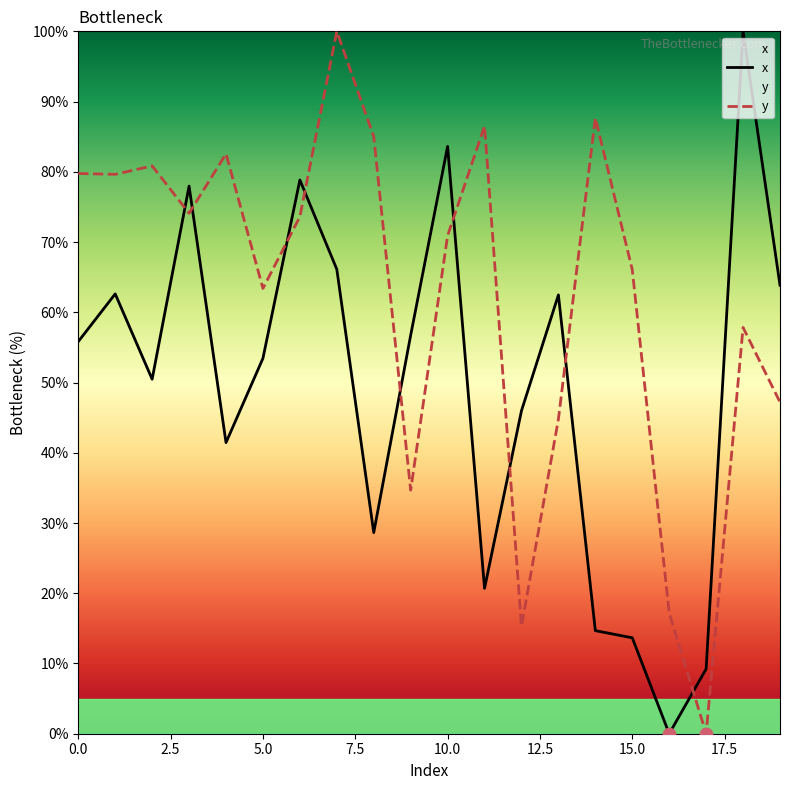

At which category is the sum across all series the highest?

7